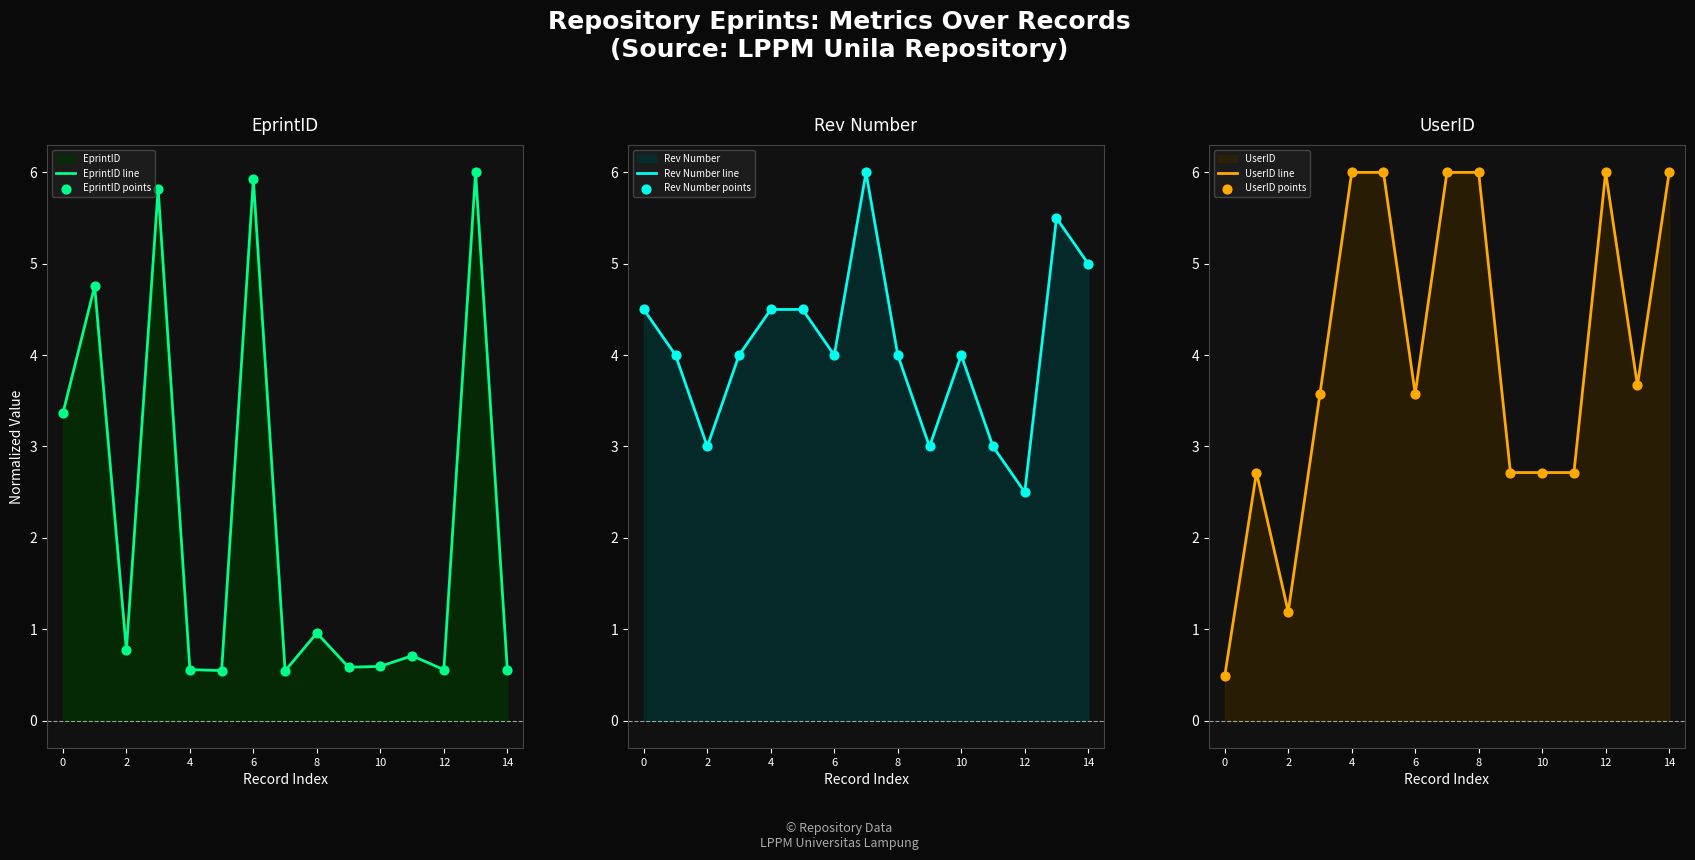

Is the value of UserID points at 14 greater than the value of Rev Number line at 13?

Yes